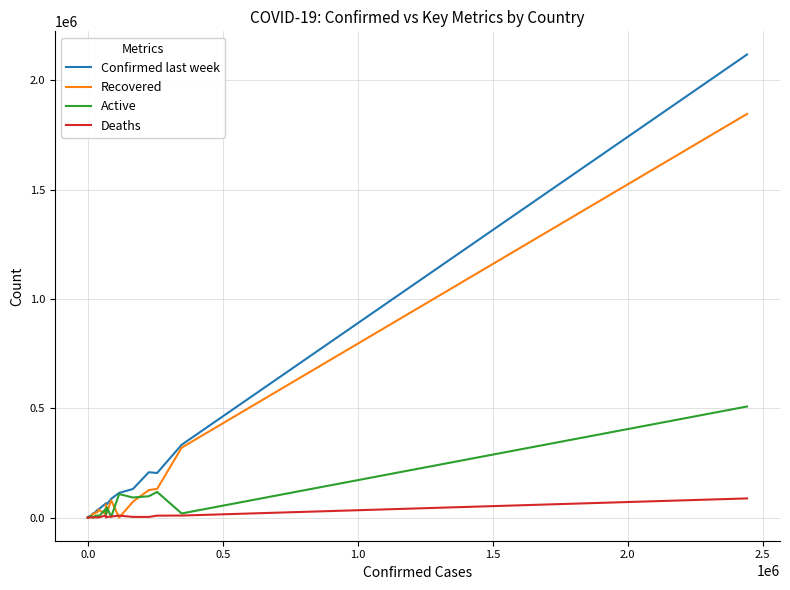

Rank the series by their maximum value, from lowest to highest.

Deaths, Active, Recovered, Confirmed last week